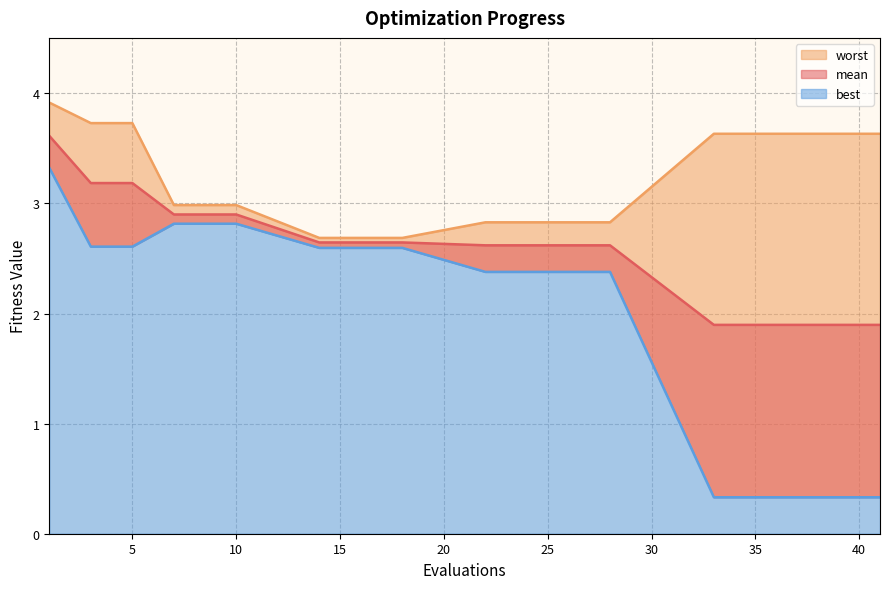

Which label corresponds to the smallest value in the chart?

33